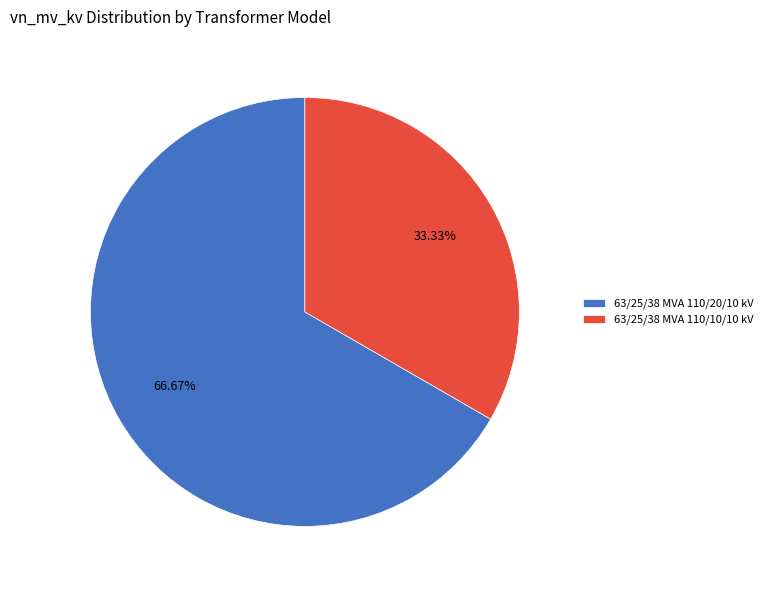

The 63/25/38 MVA 110/20/10 kV slice represents 67% of the pie. True or false?

True